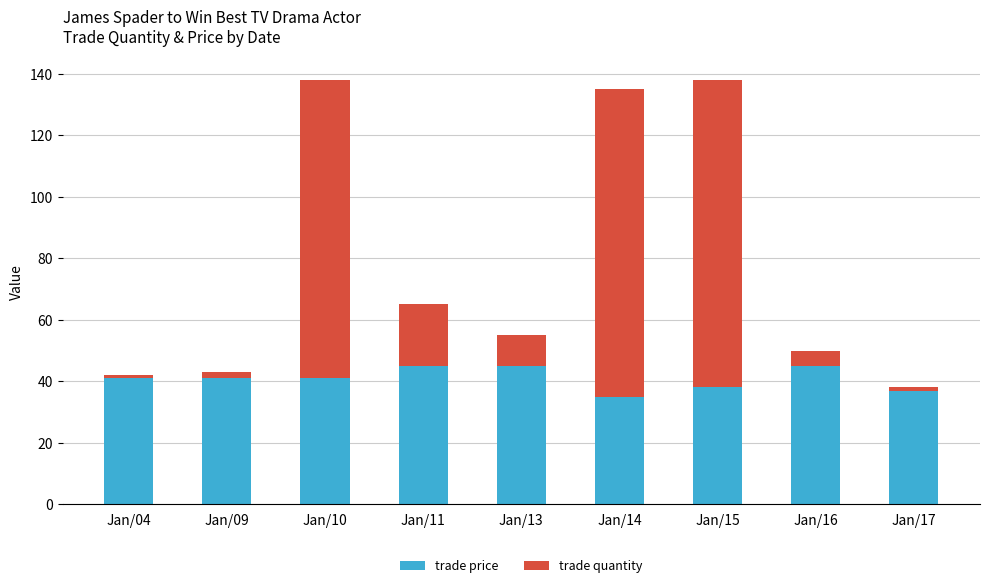

Reading left to right, list the values for the trade price series.

Jan/04=41	Jan/09=41	Jan/10=41	Jan/11=45	Jan/13=45	Jan/14=35	Jan/15=38	Jan/16=45	Jan/17=37